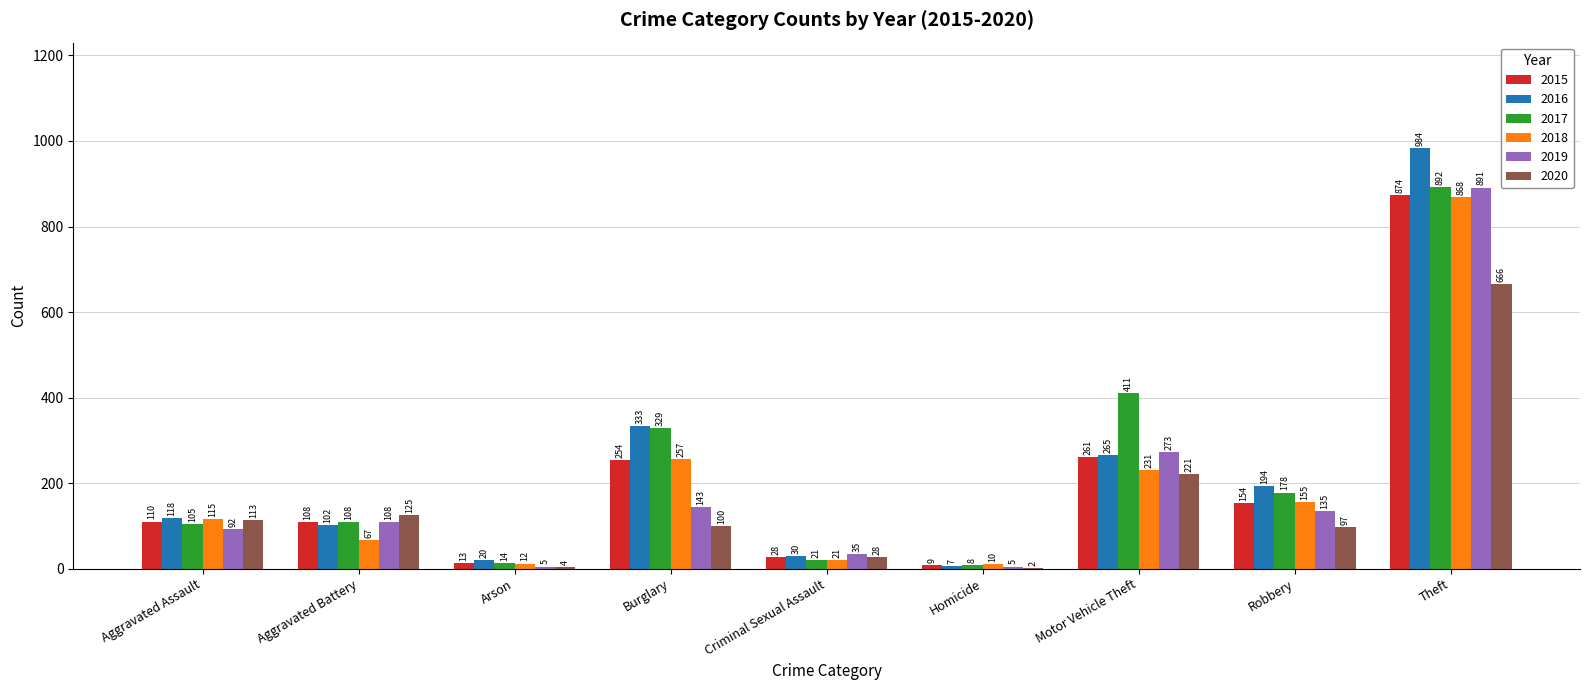

Is the value of 2015 at Homicide greater than the value of 2020 at Motor Vehicle Theft?

No